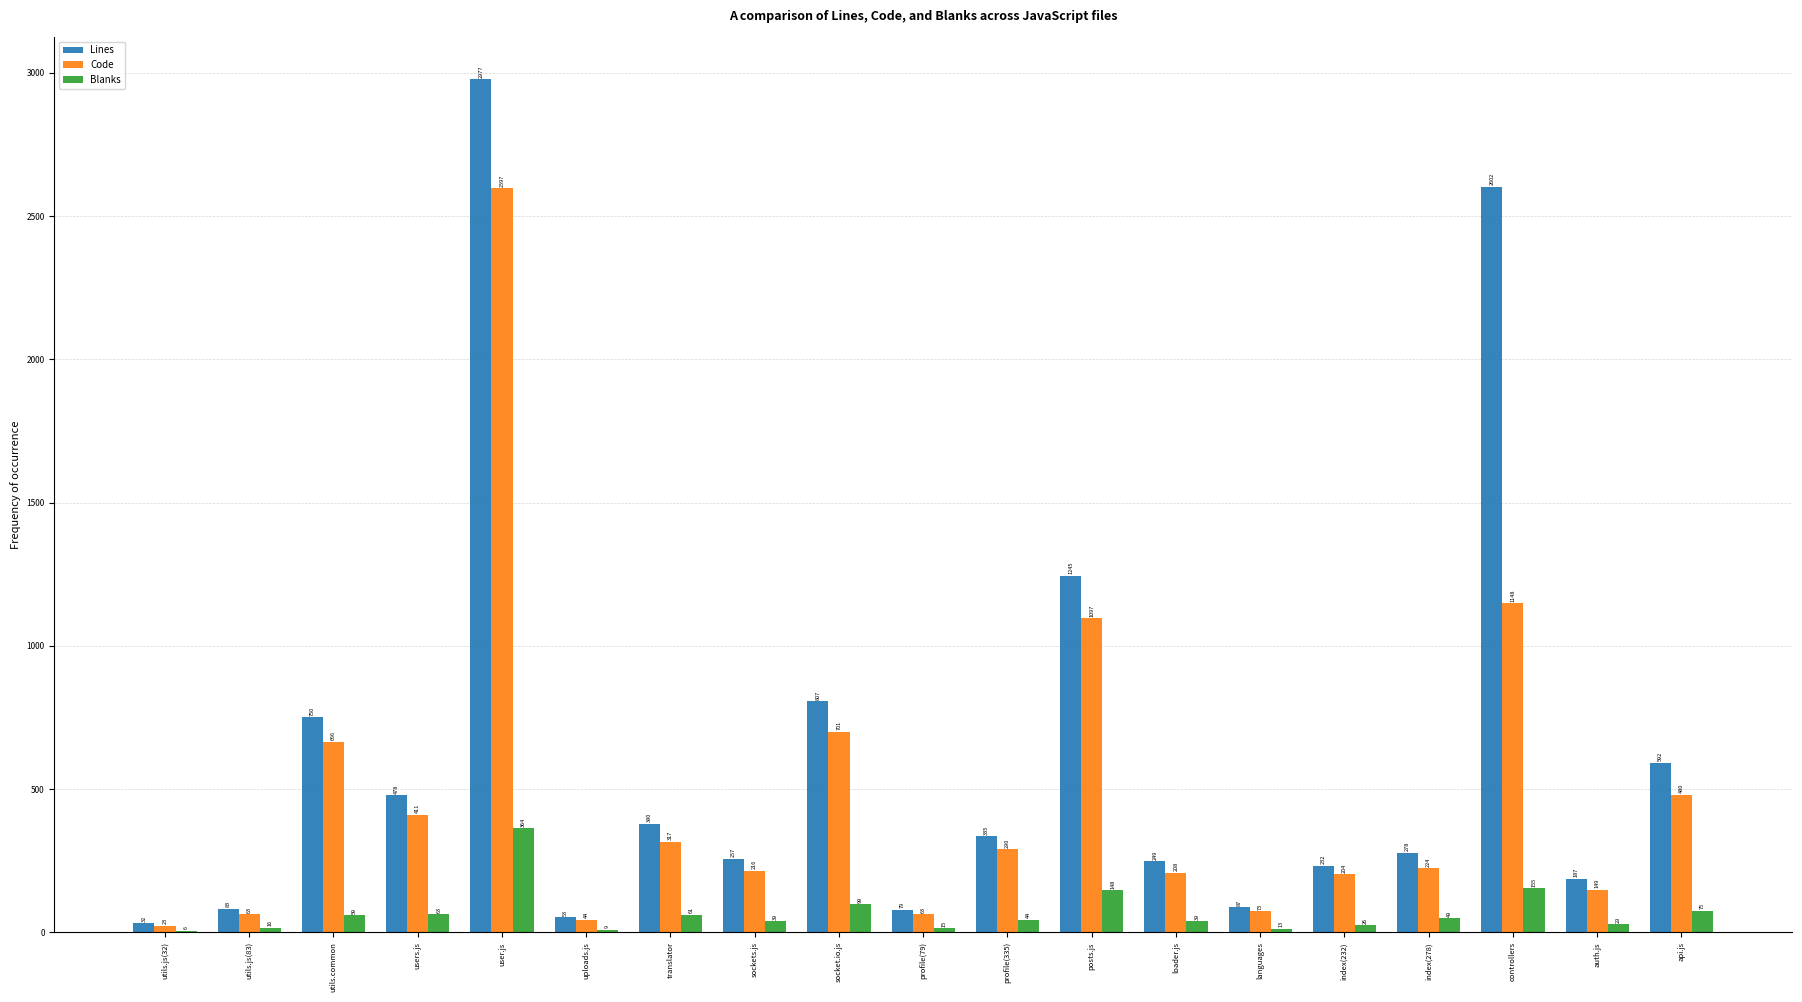

Which series changed the most between uploads.js and loader.js?

Lines